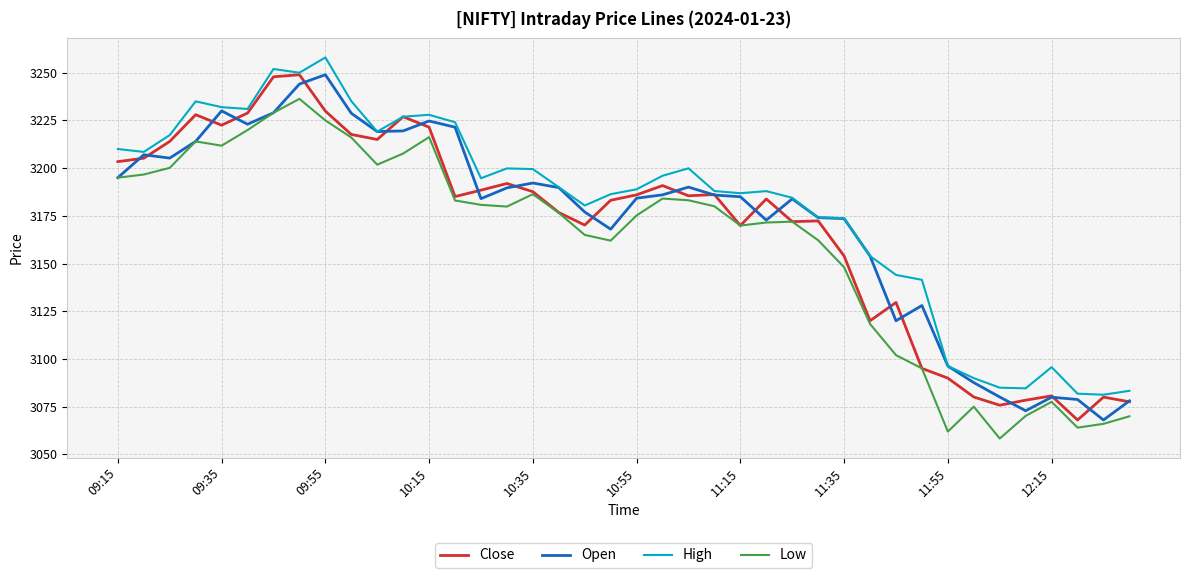

True or false: Low and High intersect in this chart.

False